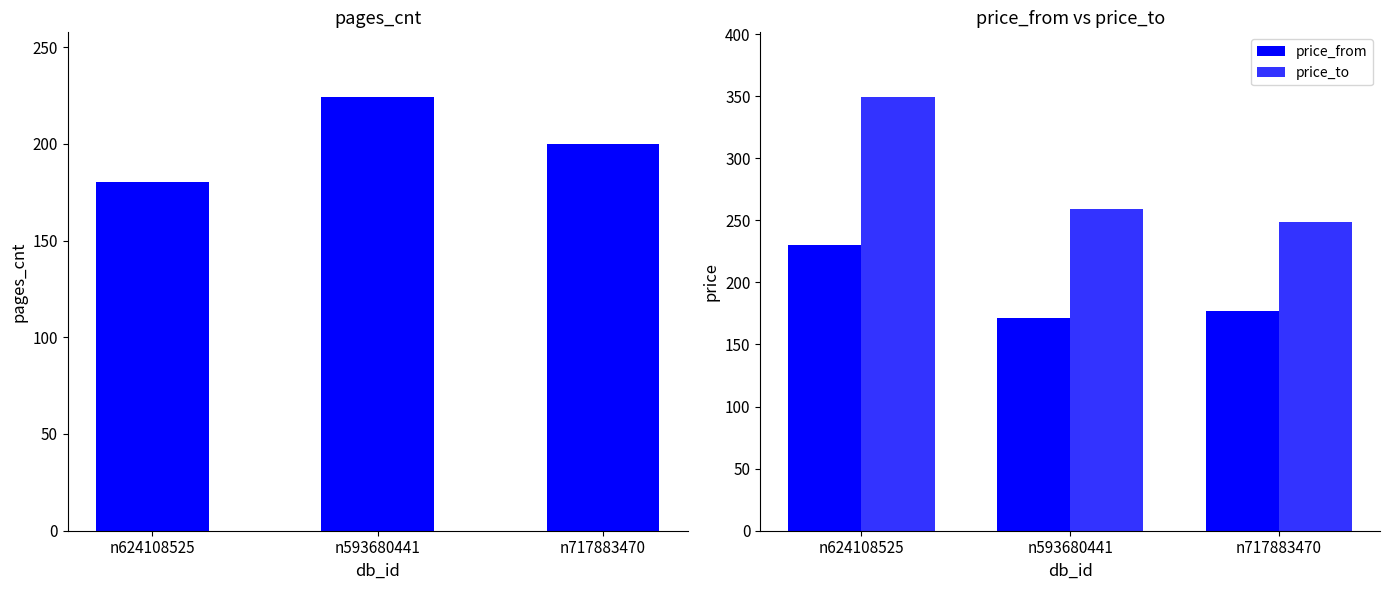

The pages_cnt series shows 326 at n593680441. True or false?

False